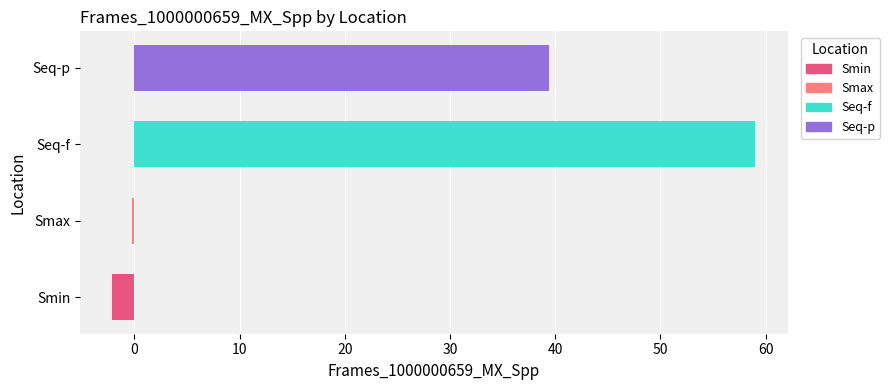

What is the greatest value displayed?

59.0